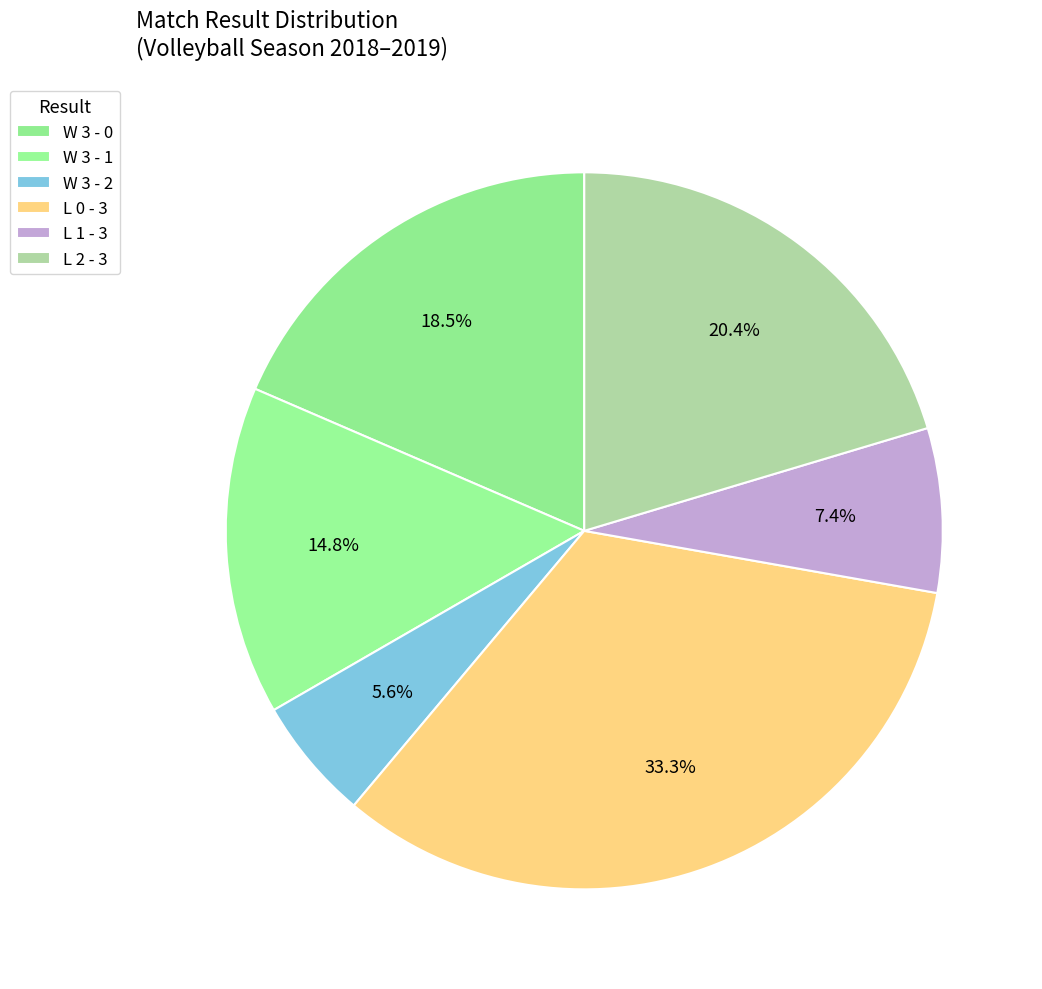

How many slices are in this pie chart?

6